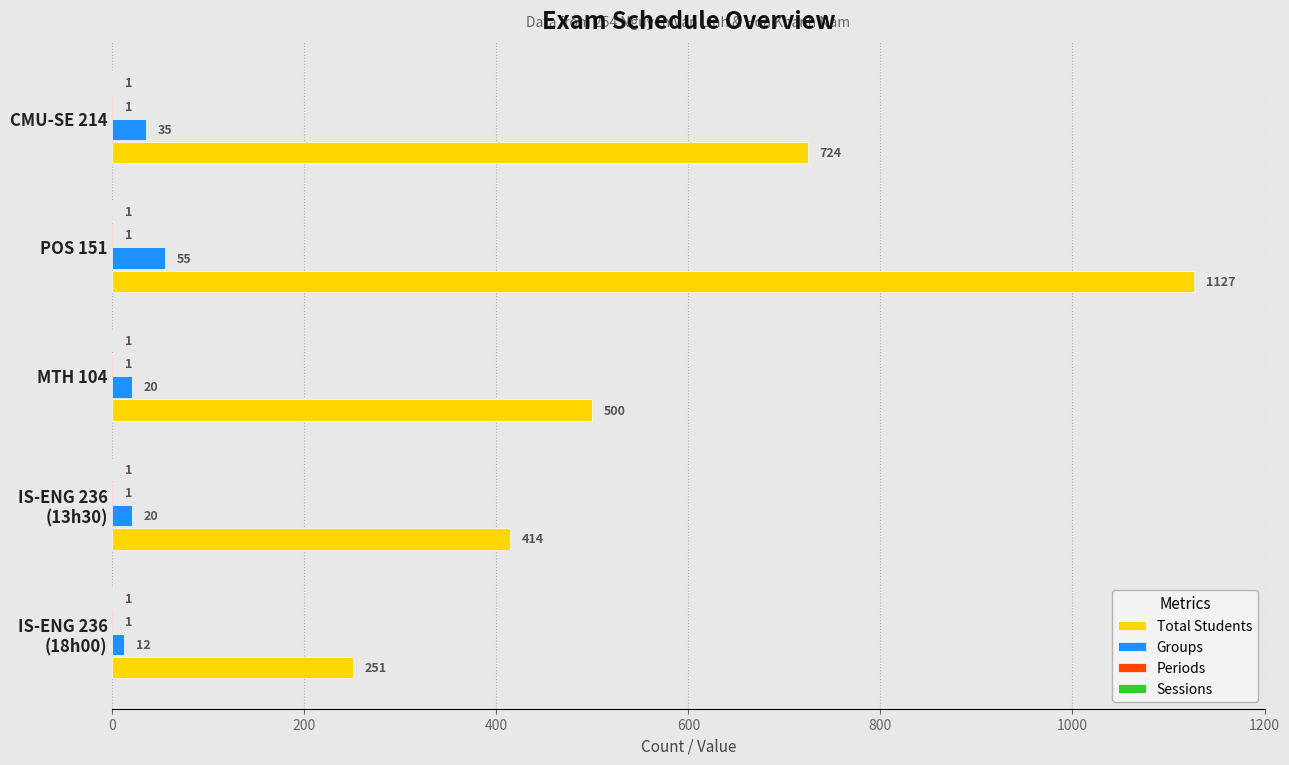

How many Groups values are between 20 and 35?

3